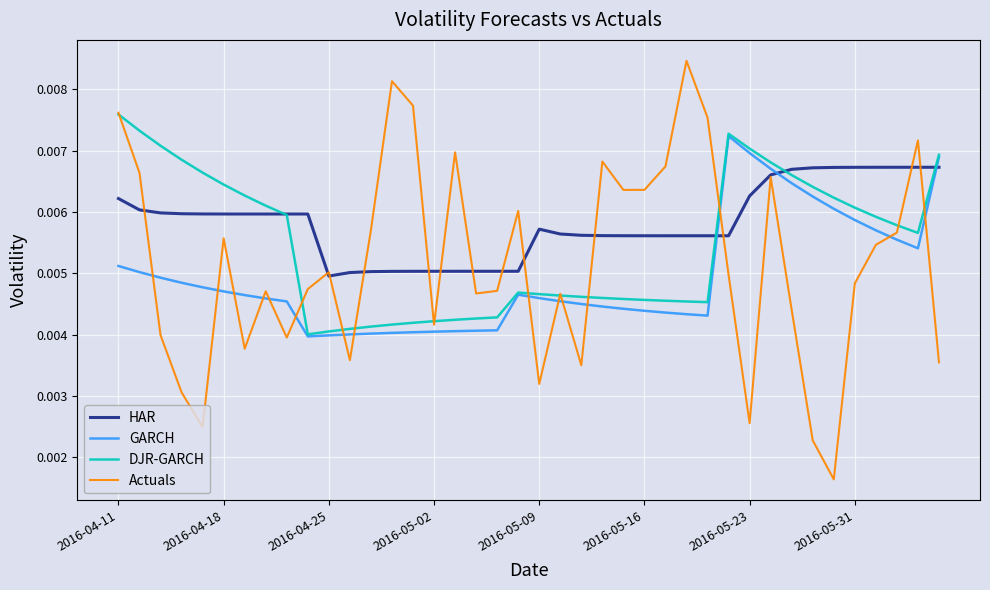

List the series in order of their peak value, lowest first.

HAR, GARCH, DJR-GARCH, Actuals